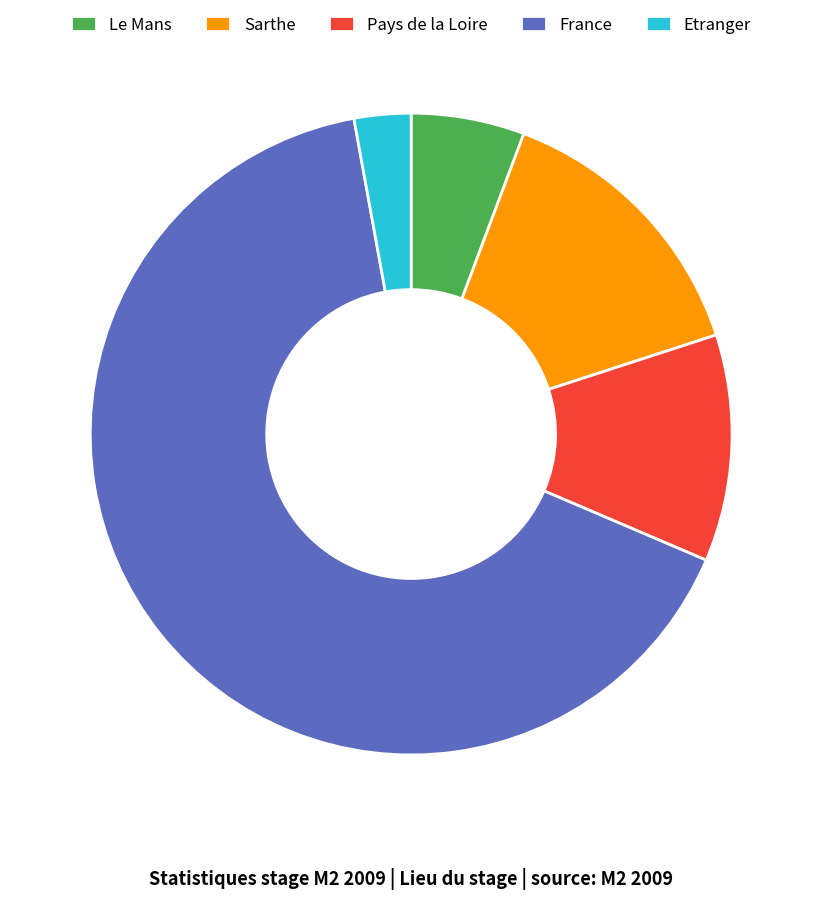

What is the ratio of the value at Etranger to the value at Le Mans?

0.5